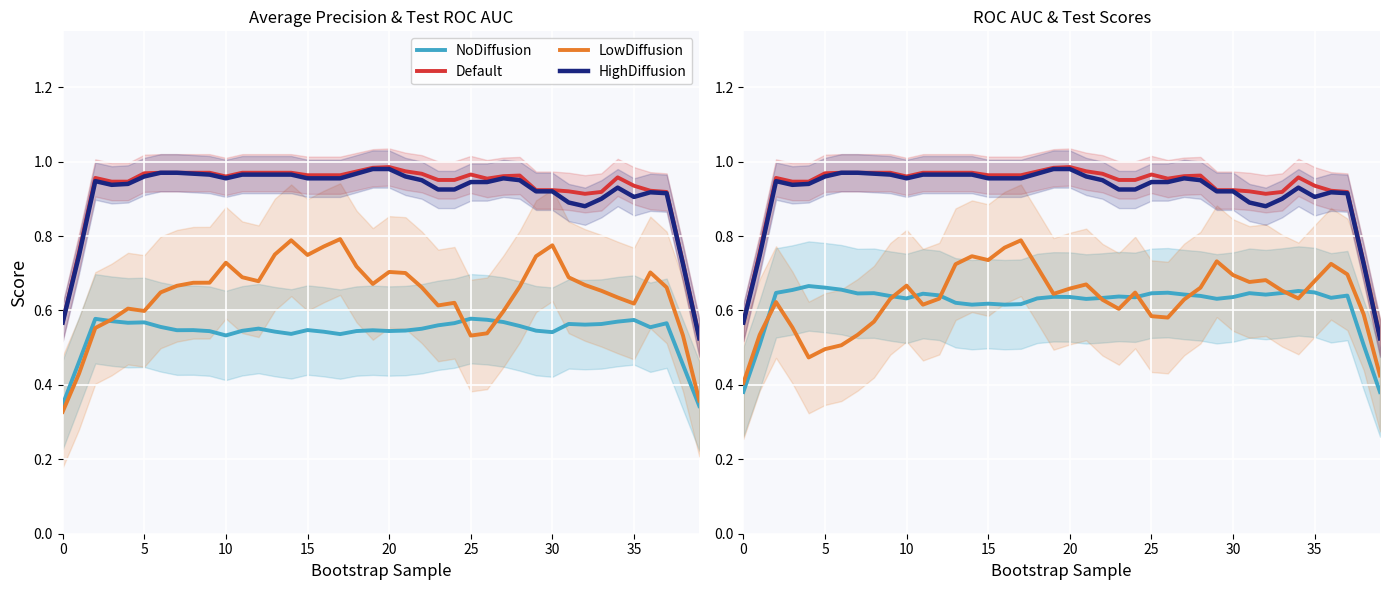

What is the label of the 11th point from the right?

29